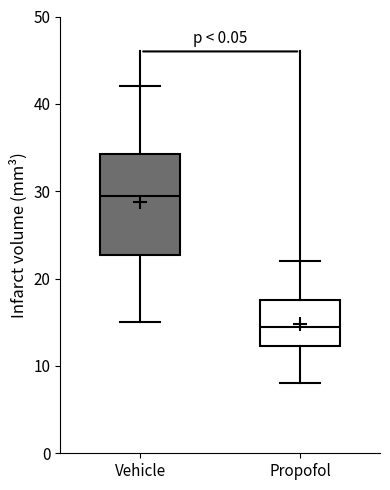

Where does the lower whisker of the box for Vehicle end on the y-axis? The values are not printed on the chart, so give them approximately, as read against the axis.

15